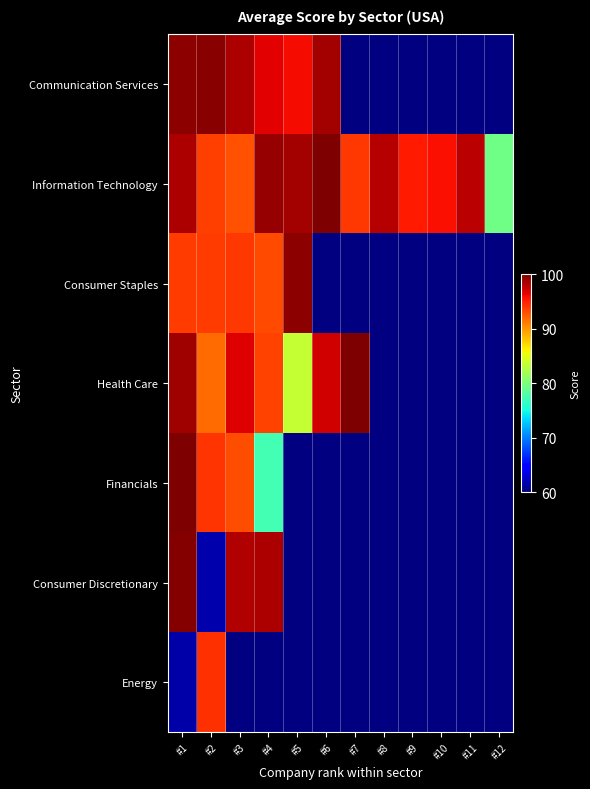

At which category does the chart reach its peak across all series?

#6